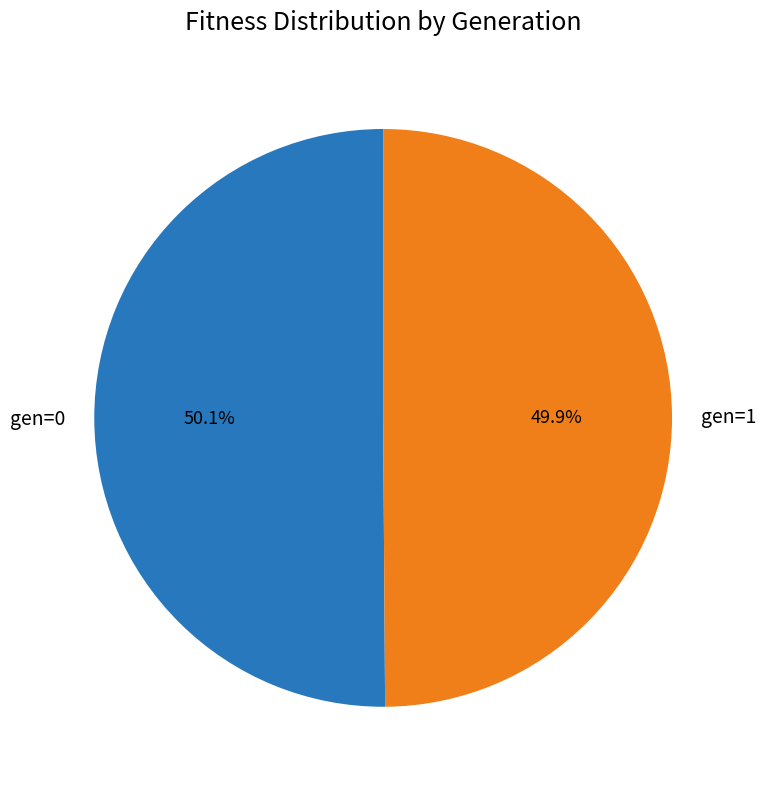

Is there any slice that represents more than half of the pie?

Yes